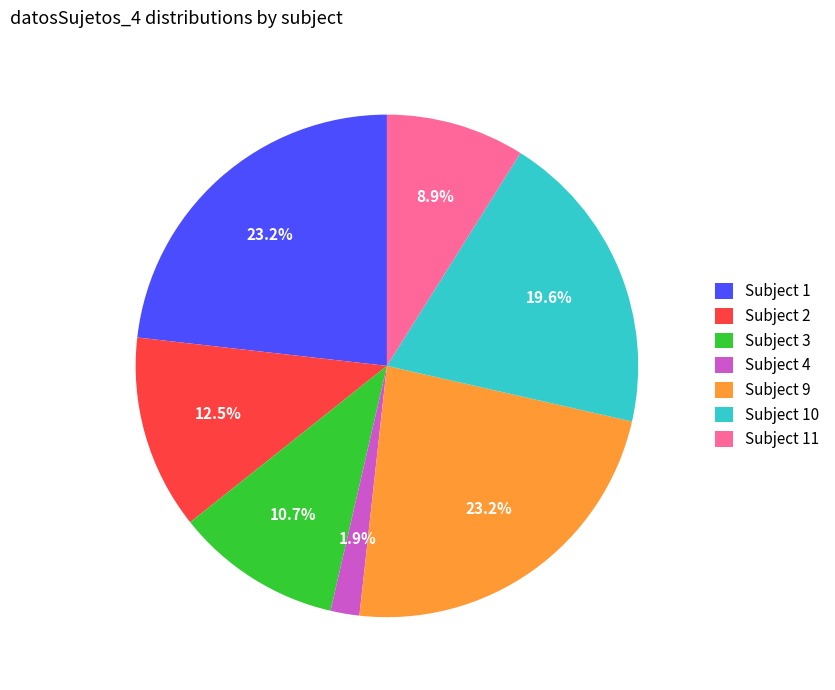

Which category has the smallest portion of the pie?

Subject 4